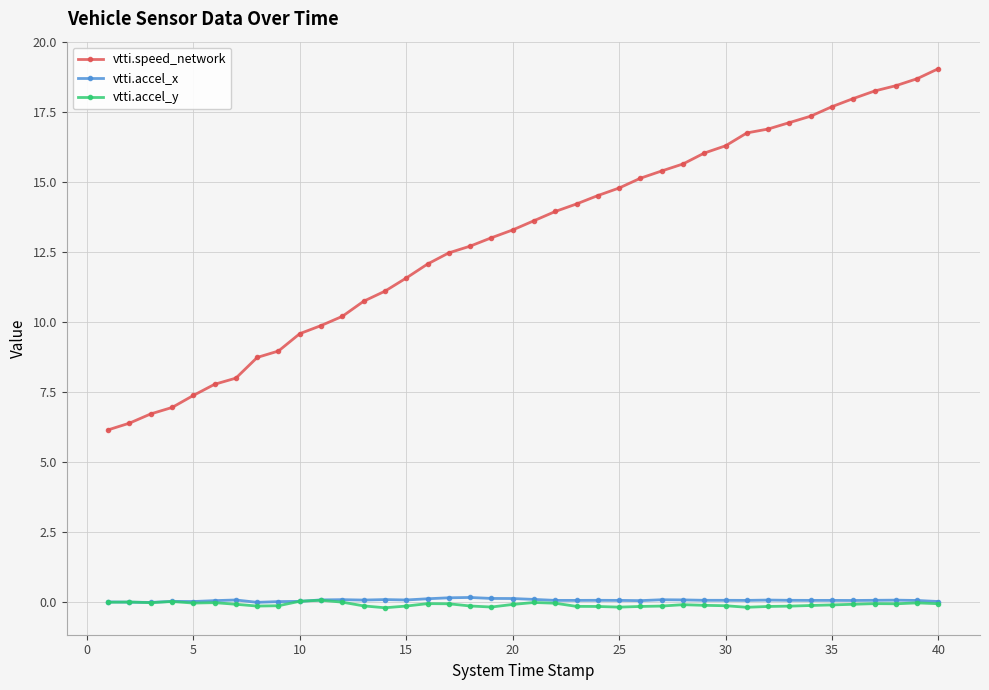

True or false: vtti.accel_x has more than 2 points higher than both neighbors.

True